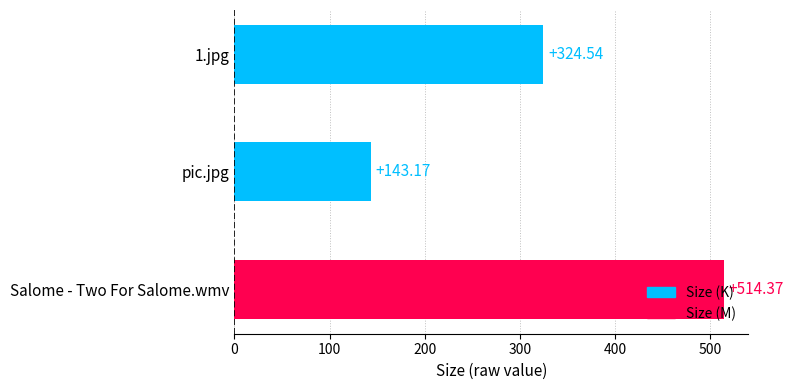

List the labels in order of value, smallest first.

pic.jpg, 1.jpg, Salome - Two For Salome.wmv